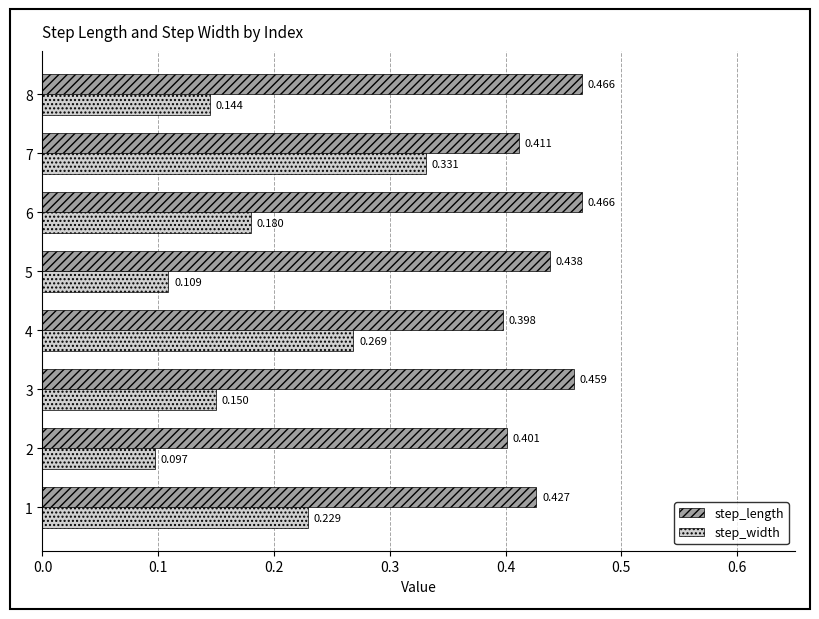

Which category has the lowest value in the step_length series?

4